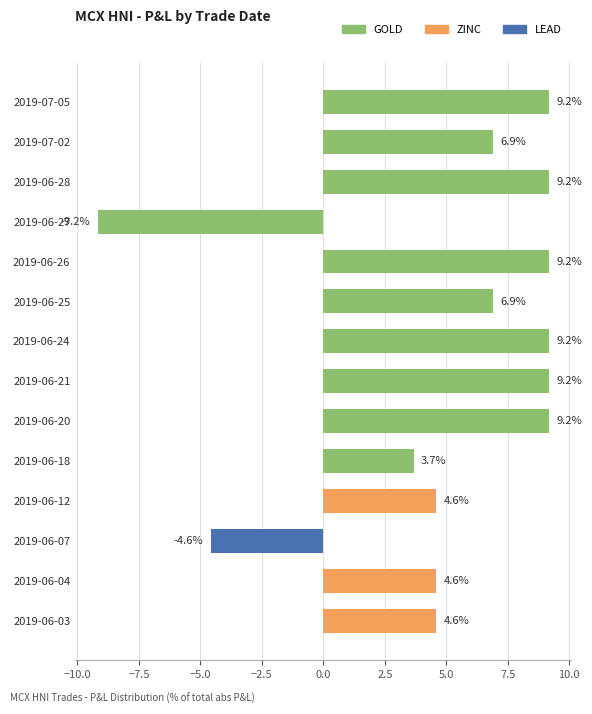

True or false: the data shows -4.6 at 2019-06-07.

True